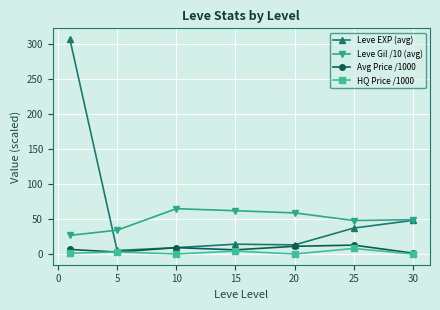

What is the greatest value displayed?

307.0